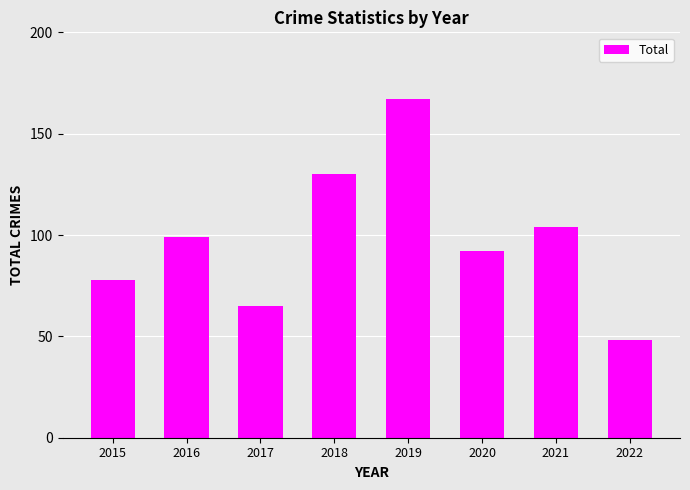

What is the value of the 4th bar from the left?

130